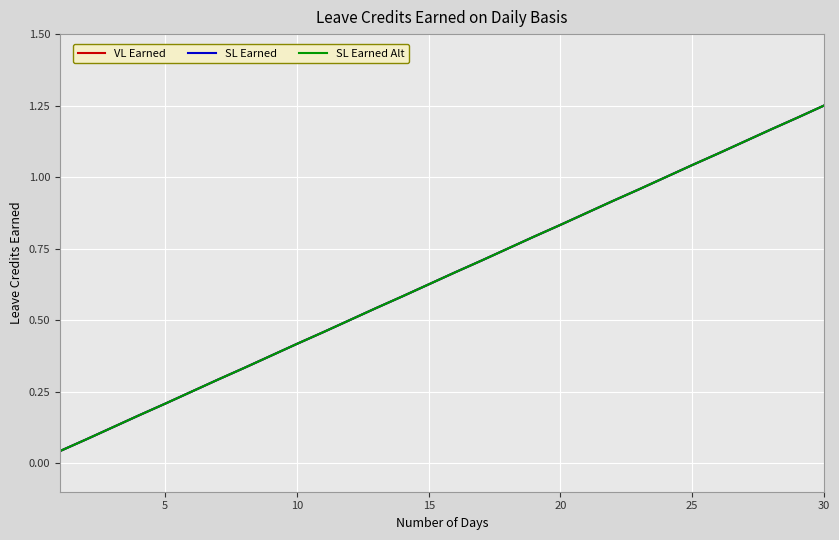

Is this an area chart (filled region under the line)?

No